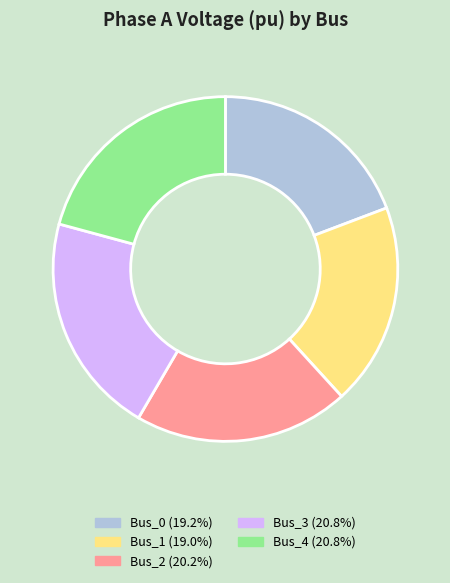

Is Bus_3 the majority of the pie?

No